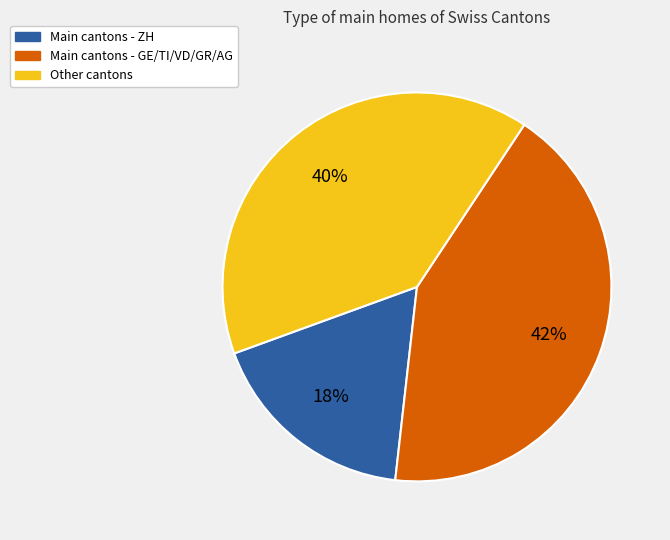

What percentage is the Main cantons - ZH slice, to the nearest percent?

18%